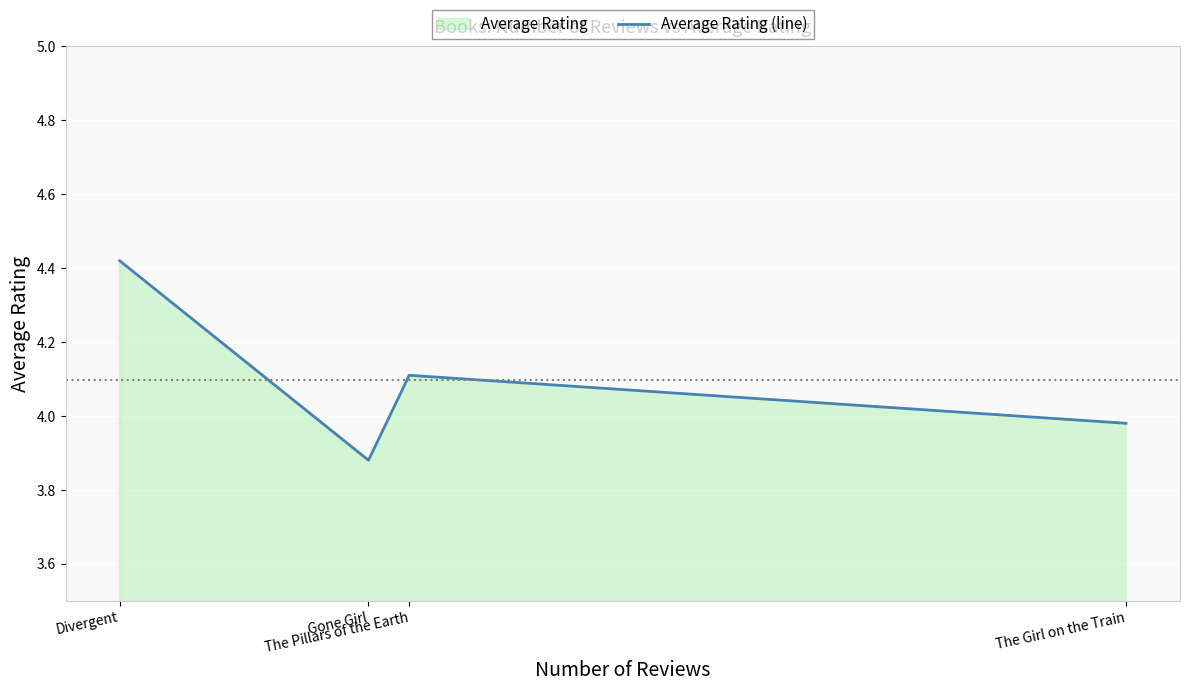

How many interior local peaks (higher than both neighbors) does the data have?

1